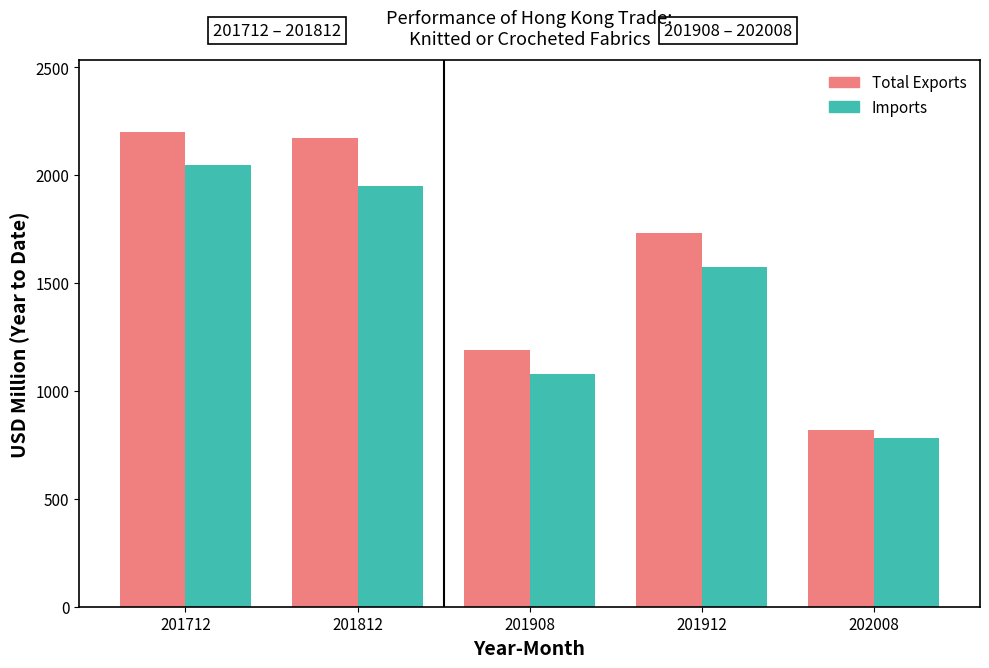

What is the approximate value of Imports at 202008?

779.9